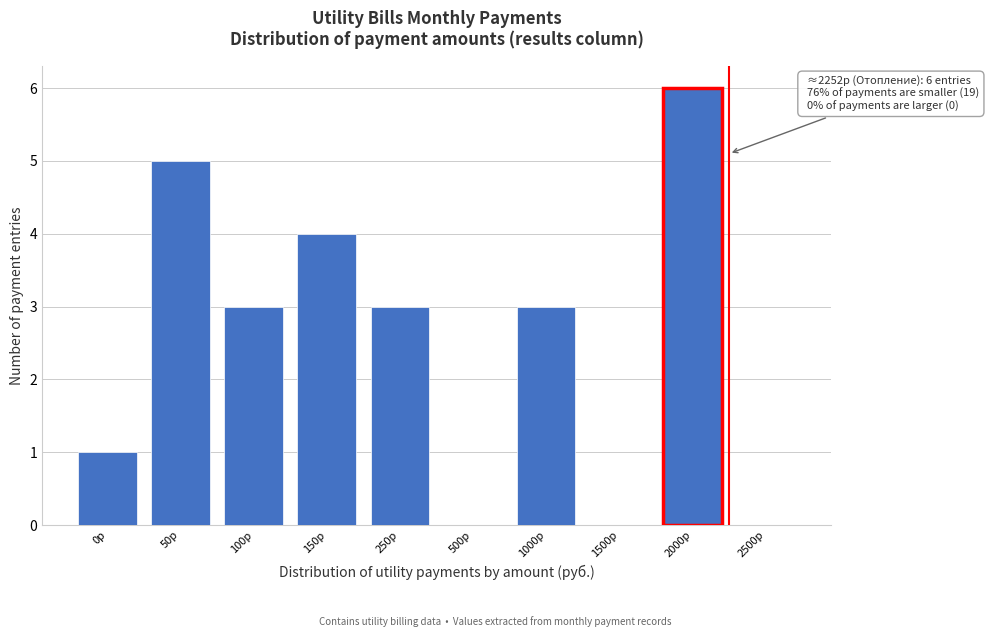

Reading right to left, what are all the values shown in this chart?

2500р=0	2000р=6	1500р=0	1000р=3	500р=0	250р=3	150р=4	100р=3	50р=5	0р=1